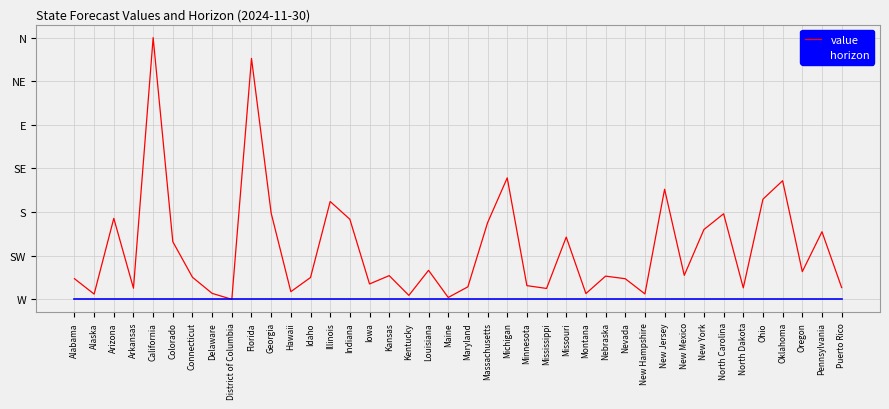

Which label corresponds to the smallest value in the chart?

District of Columbia